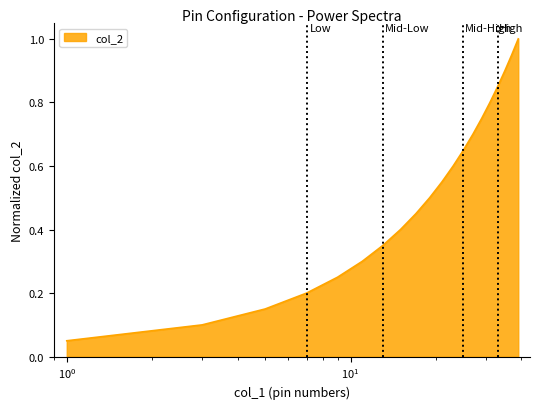

What is the greatest value displayed?

1.0